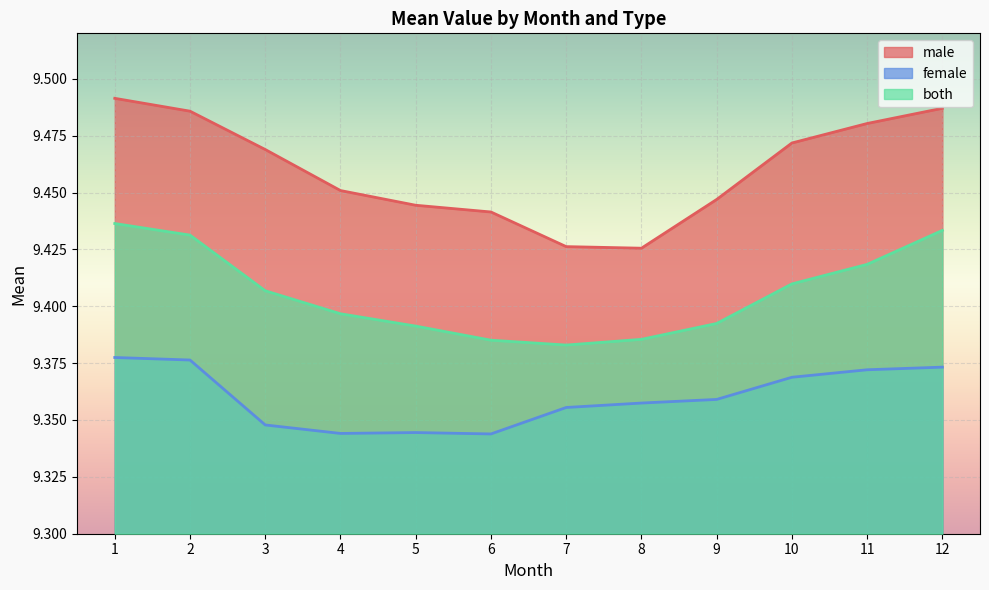

What value does the male series have at 9?

9.4